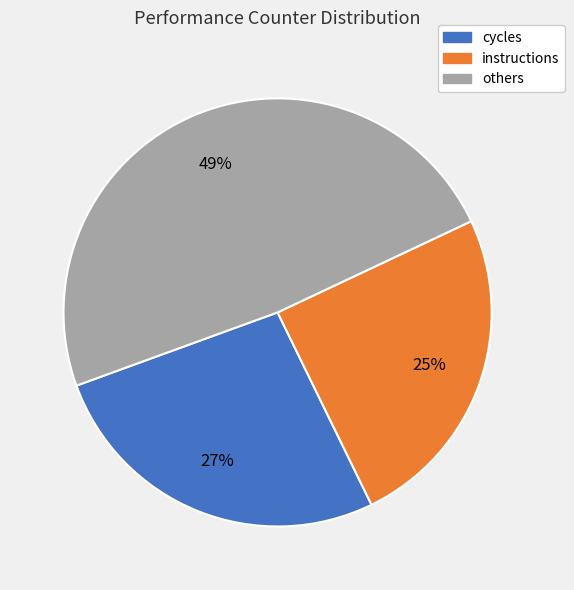

To the nearest percent, what is the average slice percentage?

33%